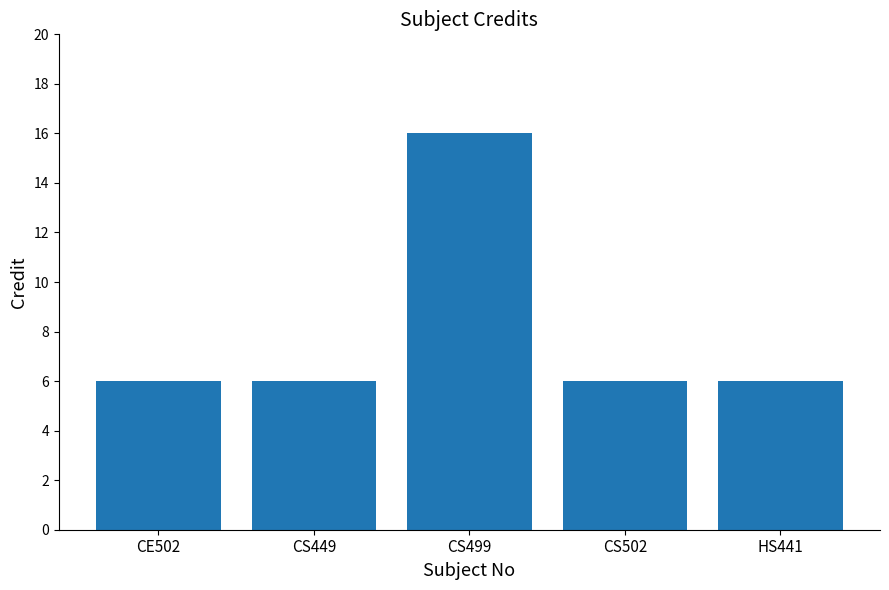

Reading left to right, what are all the values shown in this chart?

6	6	16	6	6